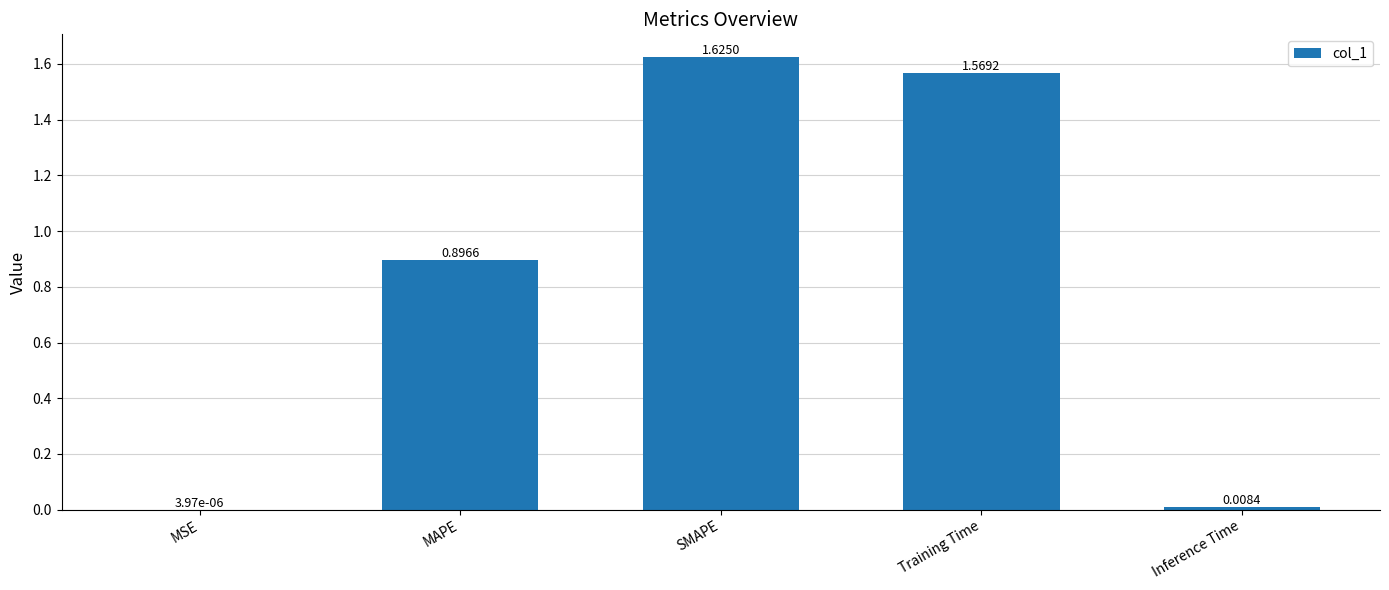

Are the bars horizontal?

No